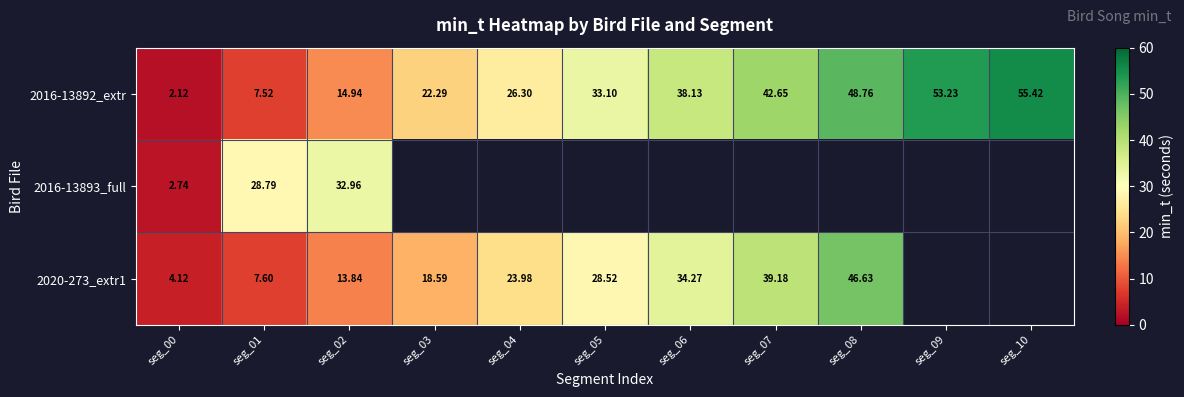

Which series has the largest total across all categories?

2016-13892_extr